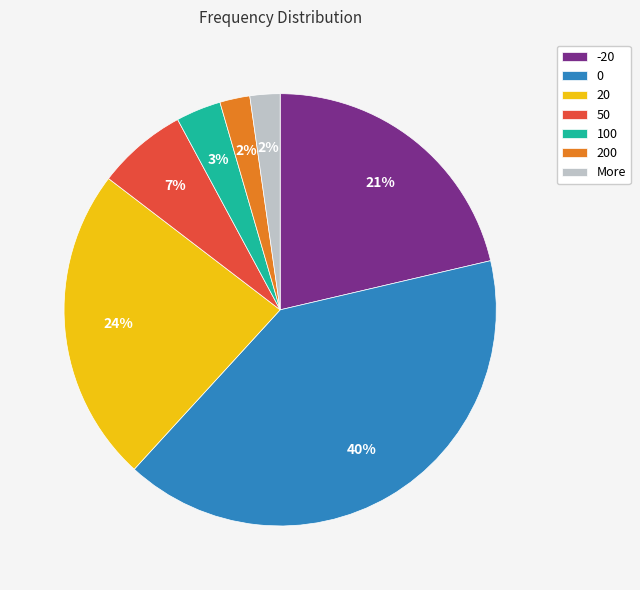

The More slice represents 2% of the pie. True or false?

True